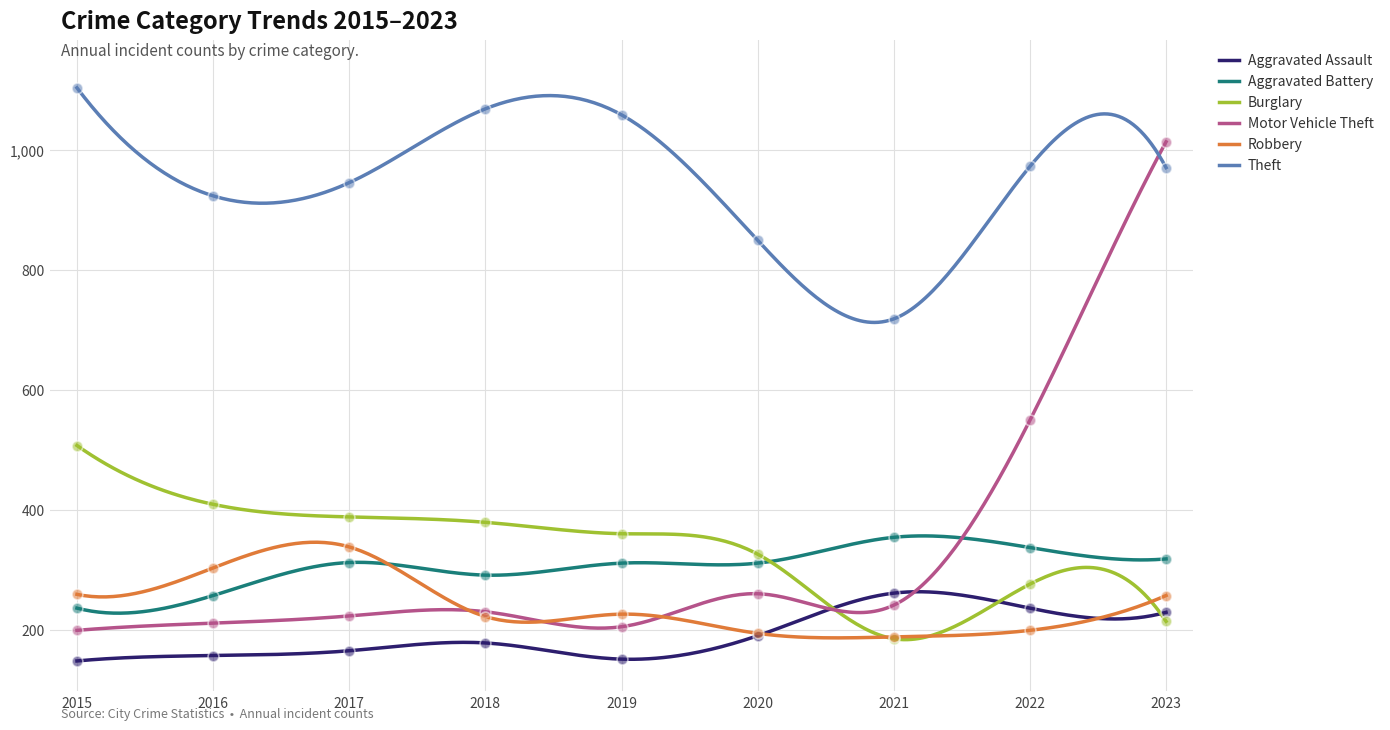

At how many categories does at least one series exceed 914?

7